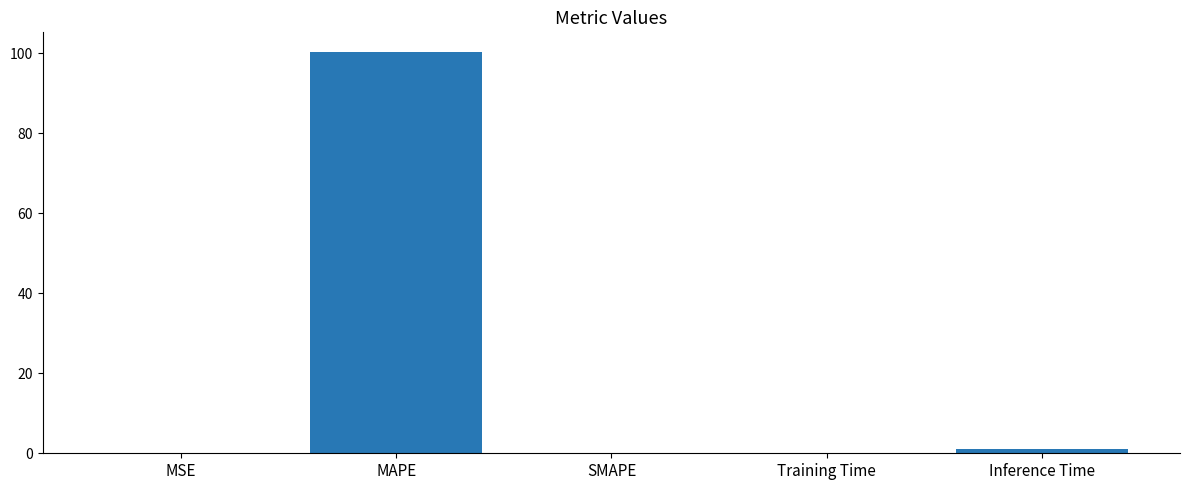

Is it true that the value at SMAPE is 0.0?

True